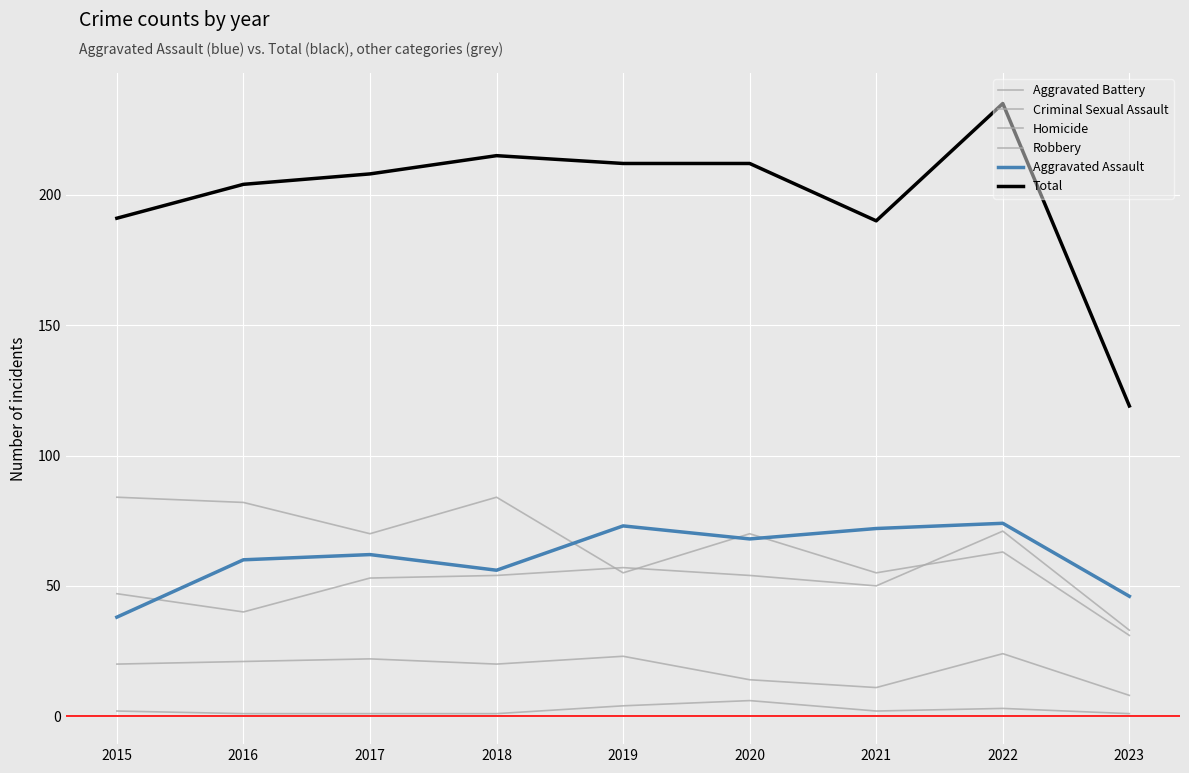

Is it true that Aggravated Battery equals 50 at 2021?

True